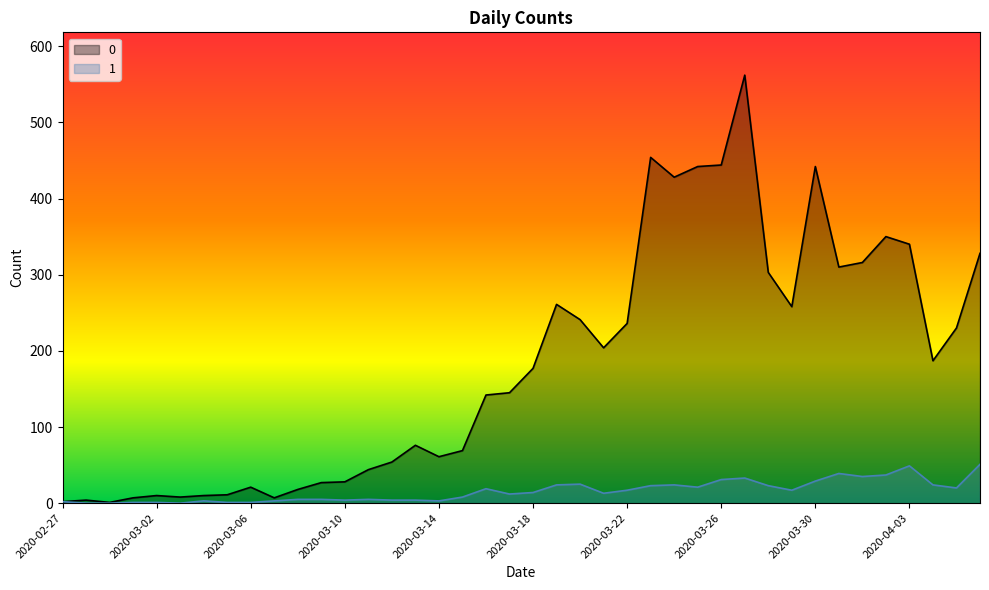

Reading left to right, what are all the values shown in this chart?

0: 2020-02-27=2	2020-02-28=4	2020-02-29=1	2020-03-01=7	2020-03-02=10	2020-03-03=8	2020-03-04=10	2020-03-05=11	2020-03-06=21	2020-03-07=7	2020-03-08=18	2020-03-09=27	2020-03-10=28	2020-03-11=44	2020-03-12=54	2020-03-13=76	2020-03-14=61	2020-03-15=69	2020-03-16=142	2020-03-17=145	2020-03-18=177	2020-03-19=261	2020-03-20=241	2020-03-21=204	2020-03-22=236	2020-03-23=454	2020-03-24=428	2020-03-25=442	2020-03-26=444	2020-03-27=562	2020-03-28=303	2020-03-29=258	2020-03-30=442	2020-03-31=310	2020-04-01=316	2020-04-02=350	2020-04-03=340	2020-04-04=187	2020-04-05=230	2020-04-06=328
1: 2020-02-27=2	2020-02-28=0	2020-02-29=0	2020-03-01=1	2020-03-02=1	2020-03-03=0	2020-03-04=3	2020-03-05=1	2020-03-06=1	2020-03-07=3	2020-03-08=5	2020-03-09=5	2020-03-10=4	2020-03-11=5	2020-03-12=4	2020-03-13=4	2020-03-14=3	2020-03-15=8	2020-03-16=19	2020-03-17=12	2020-03-18=14	2020-03-19=24	2020-03-20=25	2020-03-21=13	2020-03-22=17	2020-03-23=23	2020-03-24=24	2020-03-25=21	2020-03-26=31	2020-03-27=33	2020-03-28=23	2020-03-29=17	2020-03-30=29	2020-03-31=39	2020-04-01=35	2020-04-02=37	2020-04-03=49	2020-04-04=24	2020-04-05=20	2020-04-06=51